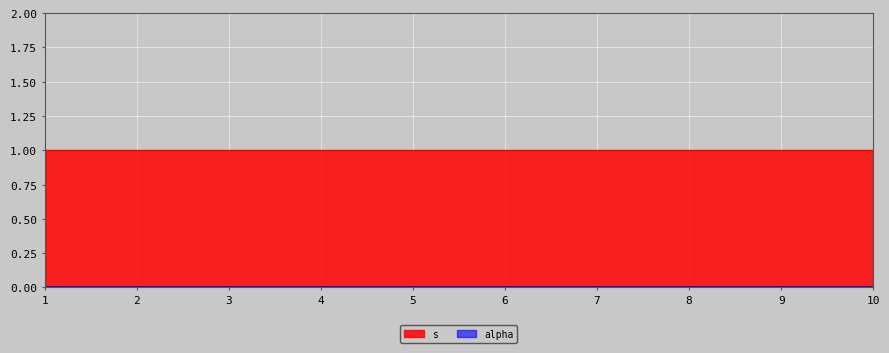

How many lines are shown in the chart?

2